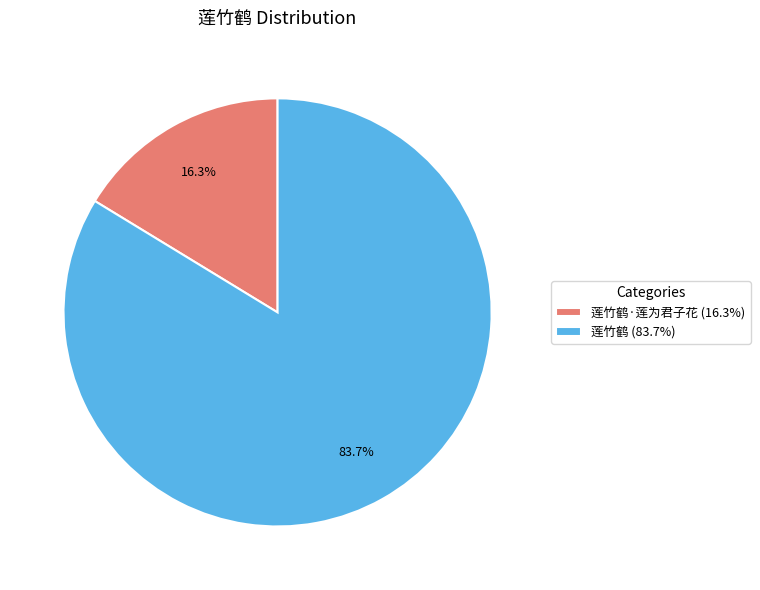

Which slice represents more than half of the pie?

莲竹鹤 (83.7%)